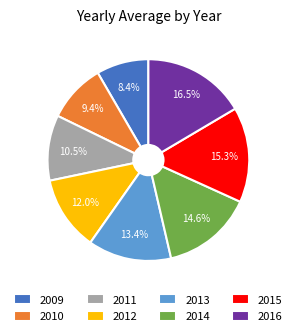

What is the largest slice in the pie chart?

2016